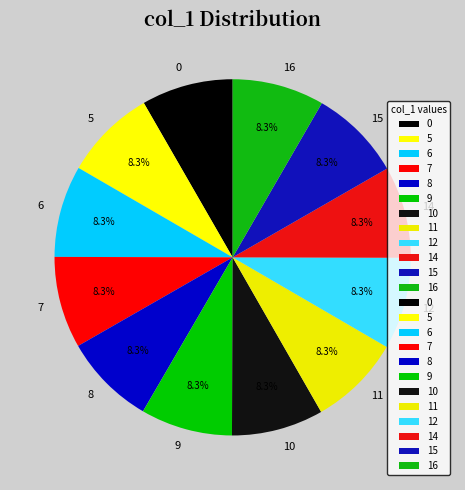

Is 6 the majority of the pie?

No